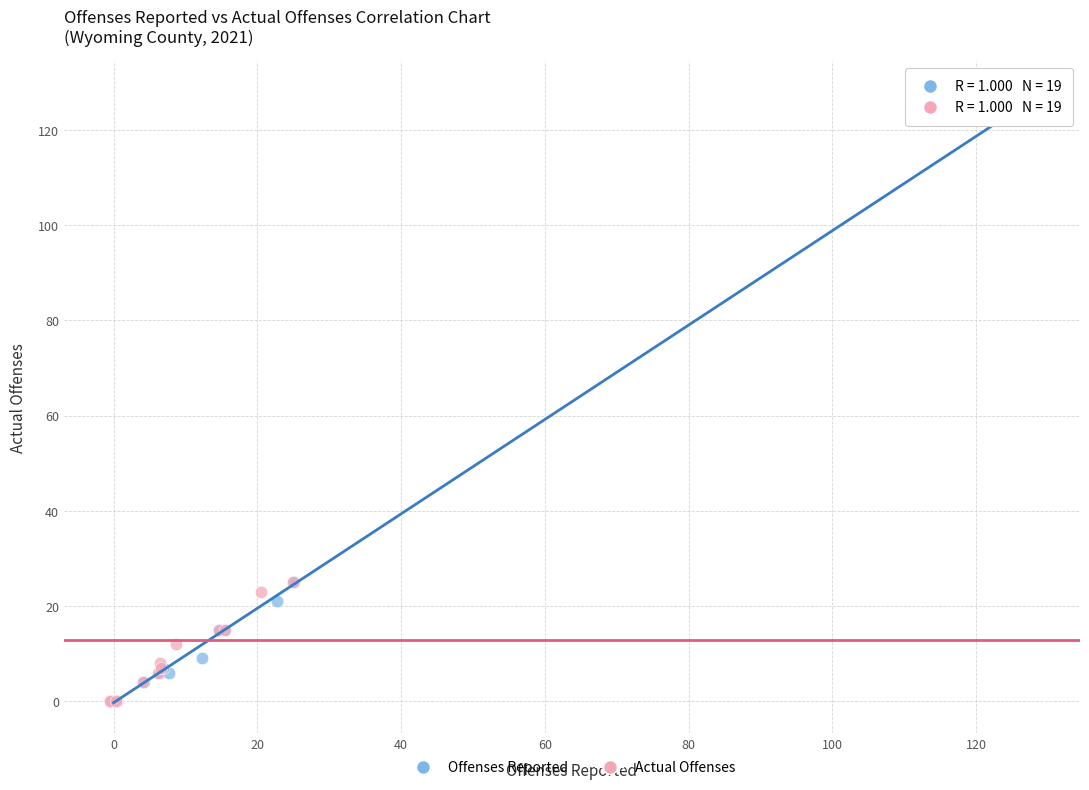

Which series has the widest spread of Y values?

Actual Offenses